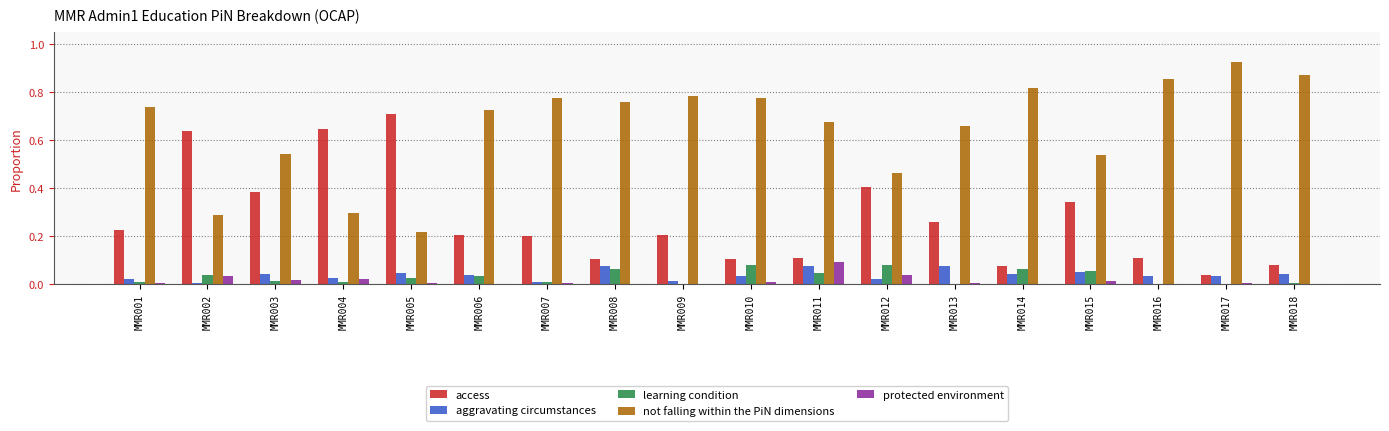

How many groups of bars are there?

18